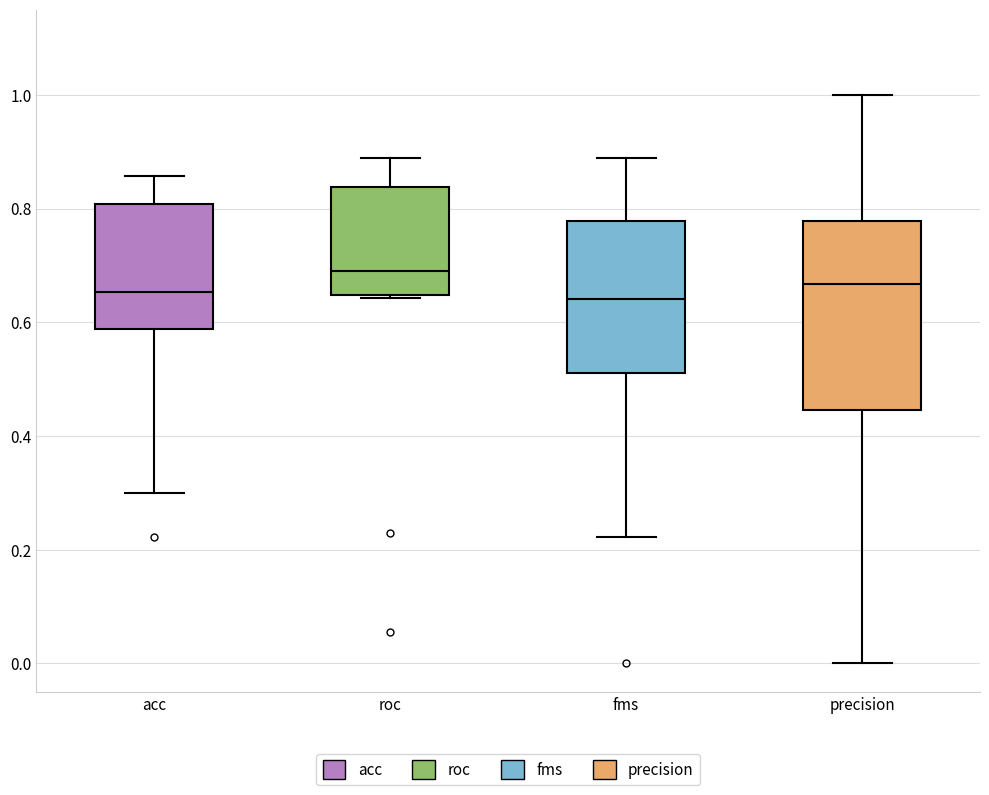

Reading left to right, read every box against the y-axis: the position of its median line, the range the box covers, and the ends of its whiskers. The values are not printed on the chart, so give them approximately, as read against the axis.

acc: median 0.66, box 0.58 to 0.80, whiskers 0.30 to 0.86
roc: median 0.70, box 0.64 to 0.84, whiskers 0.64 to 0.88
fms: median 0.64, box 0.52 to 0.78, whiskers 0.22 to 0.88
precision: median 0.66, box 0.44 to 0.78, whiskers 0.00 to 1.00